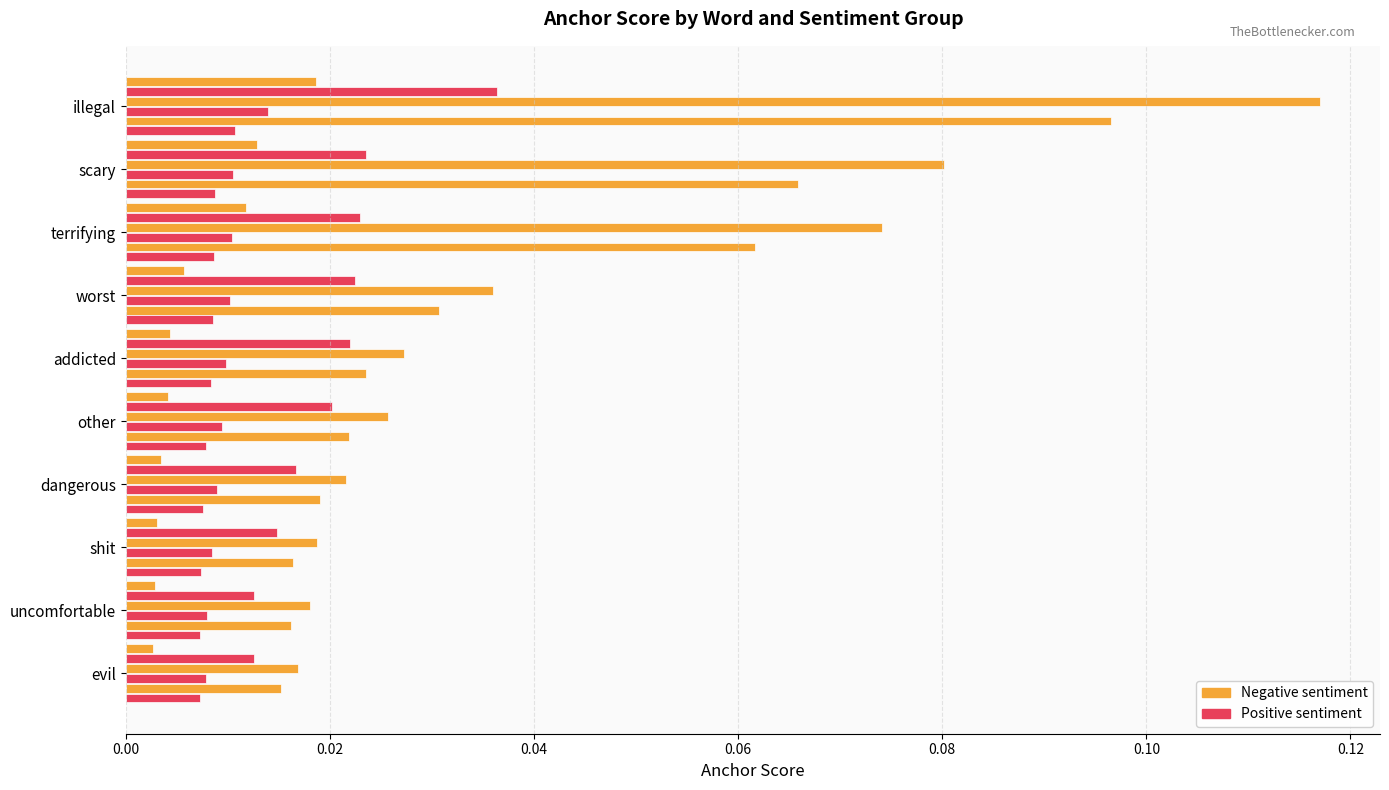

Reading right to left, what are all the values shown in this chart?

0.95-negative anchor score: 0.0	0.0	0.0	0.0	0.0	0.0	0.0	0.0	0.0	0.0
0.95-positive anchor score: 0.0	0.0	0.0	0.0	0.0	0.0	0.0	0.0	0.0	0.0
0.8-negative anchor score: 0.0	0.0	0.0	0.0	0.0	0.0	0.0	0.1	0.1	0.1
0.8-positive anchor score: 0.0	0.0	0.0	0.0	0.0	0.0	0.0	0.0	0.0	0.0
0.65-negative anchor score: 0.0	0.0	0.0	0.0	0.0	0.0	0.0	0.1	0.1	0.1
0.65-positive anchor score: 0.0	0.0	0.0	0.0	0.0	0.0	0.0	0.0	0.0	0.0